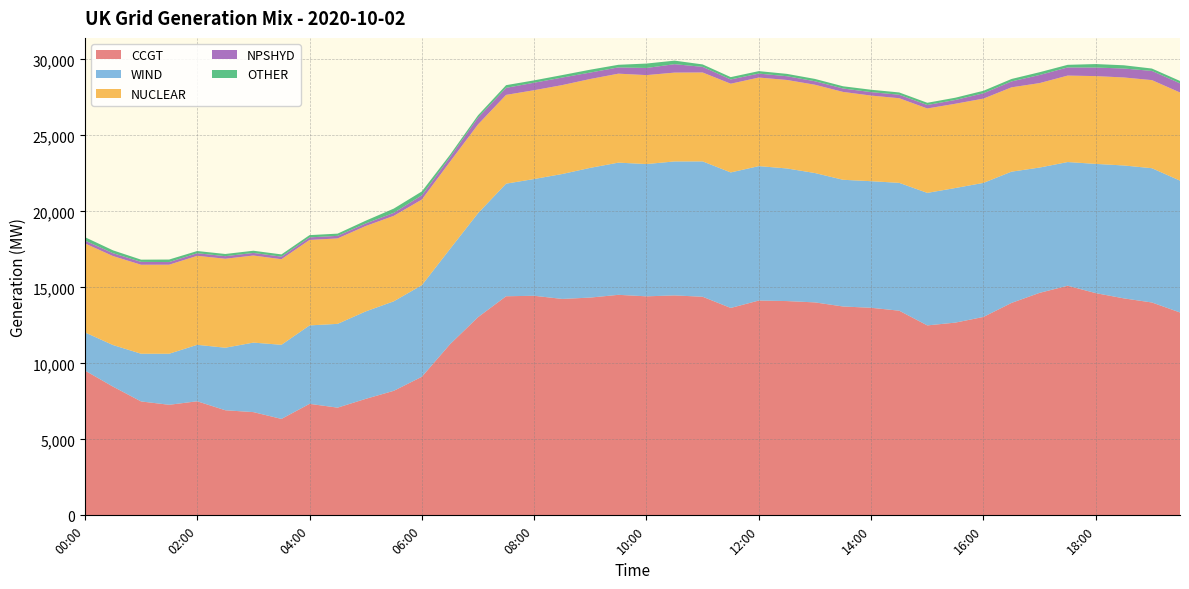

Reading right to left, transcribe all the data shown in this chart.

CCGT: 19:30=13347	19:00=14004	18:30=14275	18:00=14619	17:30=15107	17:00=14638	16:30=13976	16:00=13053	15:30=12680	15:00=12497	14:30=13464	14:00=13656	13:30=13741	13:00=14010	12:30=14097	12:00=14132	11:30=13645	11:00=14381	10:30=14470	10:00=14409	09:30=14508	09:00=14327	08:30=14238	08:00=14445	07:30=14414	07:00=13038	06:30=11252	06:00=9118	05:30=8193	05:00=7663	04:30=7086	04:00=7335	03:30=6344	03:00=6792	02:30=6914	02:00=7504	01:30=7274	01:00=7494	00:30=8470	00:00=9527
WIND: 19:30=8674	19:00=8834	18:30=8743	18:00=8503	17:30=8137	17:00=8243	16:30=8635	16:00=8820	15:30=8855	15:00=8718	14:30=8411	14:00=8328	13:30=8336	13:00=8510	12:30=8725	12:00=8844	11:30=8915	11:00=8906	10:30=8814	10:00=8702	09:30=8697	09:00=8536	08:30=8219	08:00=7683	07:30=7408	07:00=6841	06:30=6267	06:00=6025	05:30=5889	05:00=5753	04:30=5512	04:00=5161	03:30=4876	03:00=4573	02:30=4114	02:00=3715	01:30=3358	01:00=3139	00:30=2735	00:00=2510
NUCLEAR: 19:30=5799	19:00=5796	18:30=5790	18:00=5776	17:30=5688	17:00=5557	16:30=5548	16:00=5544	15:30=5544	15:00=5553	14:30=5568	14:00=5633	13:30=5780	13:00=5809	12:30=5822	12:00=5827	11:30=5837	11:00=5849	10:30=5844	10:00=5852	09:30=5853	09:00=5846	08:30=5850	08:00=5842	07:30=5840	07:00=5839	06:30=5738	06:00=5634	05:30=5622	05:00=5618	04:30=5621	04:00=5622	03:30=5631	03:00=5729	02:30=5854	02:00=5855	01:30=5858	01:00=5854	00:30=5853	00:00=5853
NPSHYD: 19:30=602	19:00=605	18:30=589	18:00=563	17:30=536	17:00=533	16:30=388	16:00=350	15:30=248	15:00=228	14:30=229	14:00=227	13:30=226	13:00=229	12:30=246	12:00=260	11:30=280	11:00=370	10:30=555	10:00=470	09:30=413	09:00=424	08:30=495	08:00=493	07:30=463	07:00=448	06:30=304	06:00=279	05:30=198	05:00=169	04:30=169	04:00=169	03:30=169	03:00=170	02:30=169	02:00=171	01:30=173	01:00=189	00:30=189	00:00=190
OTHER: 19:30=157	19:00=156	18:30=213	18:00=229	17:30=172	17:00=183	16:30=162	16:00=165	15:30=150	15:00=147	14:30=151	14:00=156	13:30=146	13:00=154	12:30=155	12:00=163	11:30=154	11:00=160	10:30=233	10:00=290	09:30=171	09:00=188	08:30=164	08:00=155	07:30=177	07:00=152	06:30=153	06:00=254	05:30=279	05:00=181	04:30=146	04:00=148	03:30=147	03:00=145	02:30=144	02:00=145	01:30=167	01:00=146	00:30=188	00:00=223